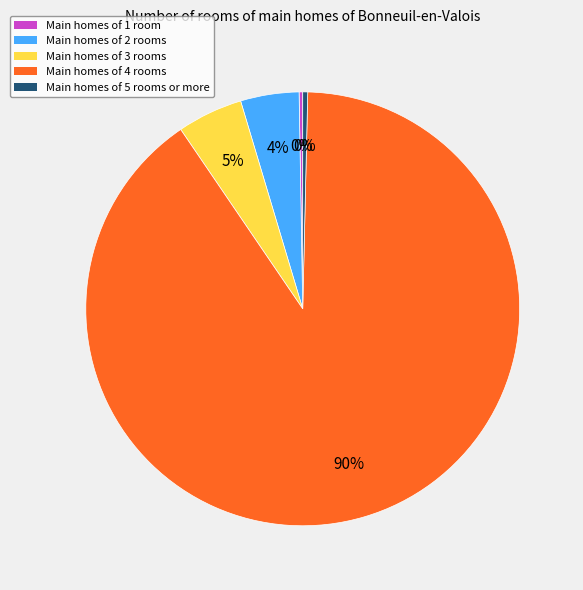

Is there any slice that represents more than half of the pie?

Yes